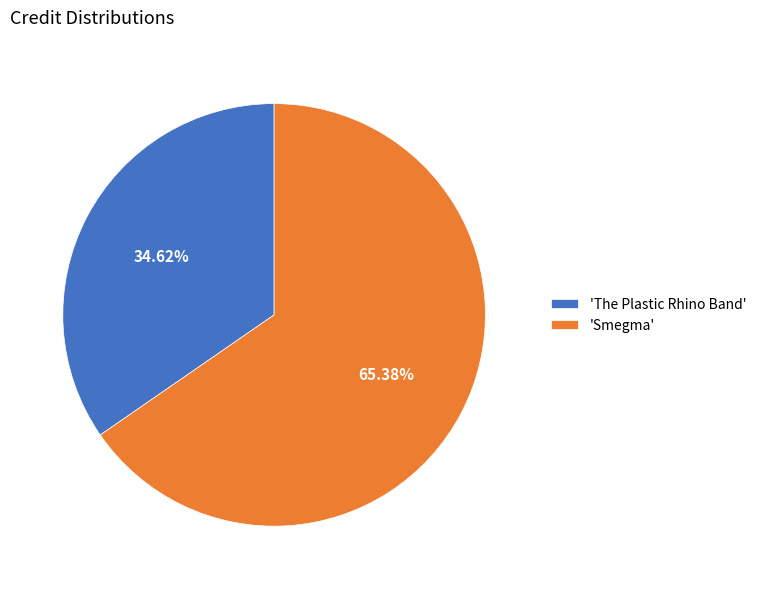

Which category has the smallest portion of the pie?

'The Plastic Rhino Band'